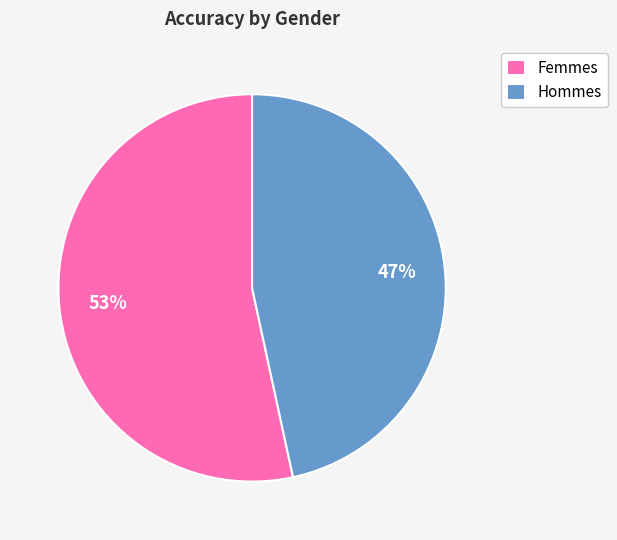

Which has a higher value, Hommes or Femmes?

Femmes